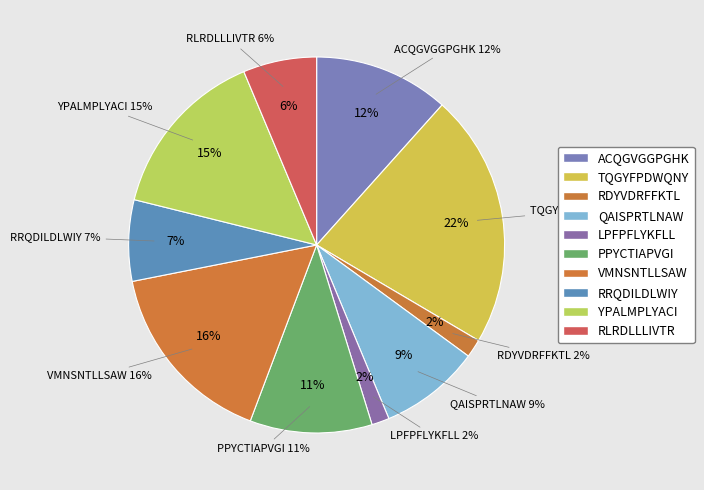

What is the largest slice in the pie chart?

TQGYFPDWQNY